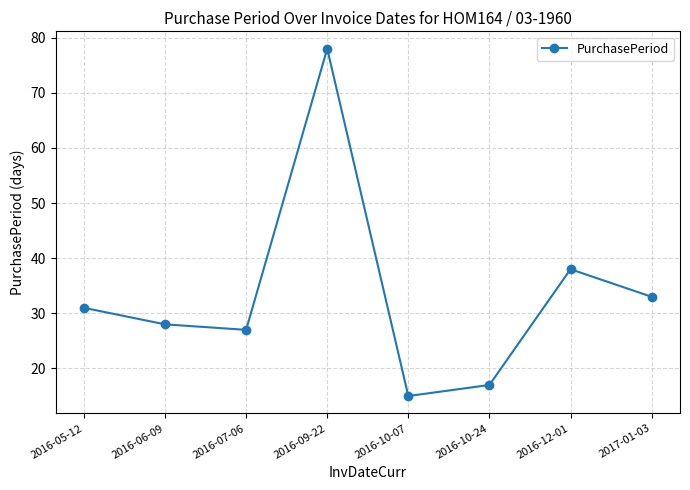

Is it true that the value at 2016-05-12 is 31?

True